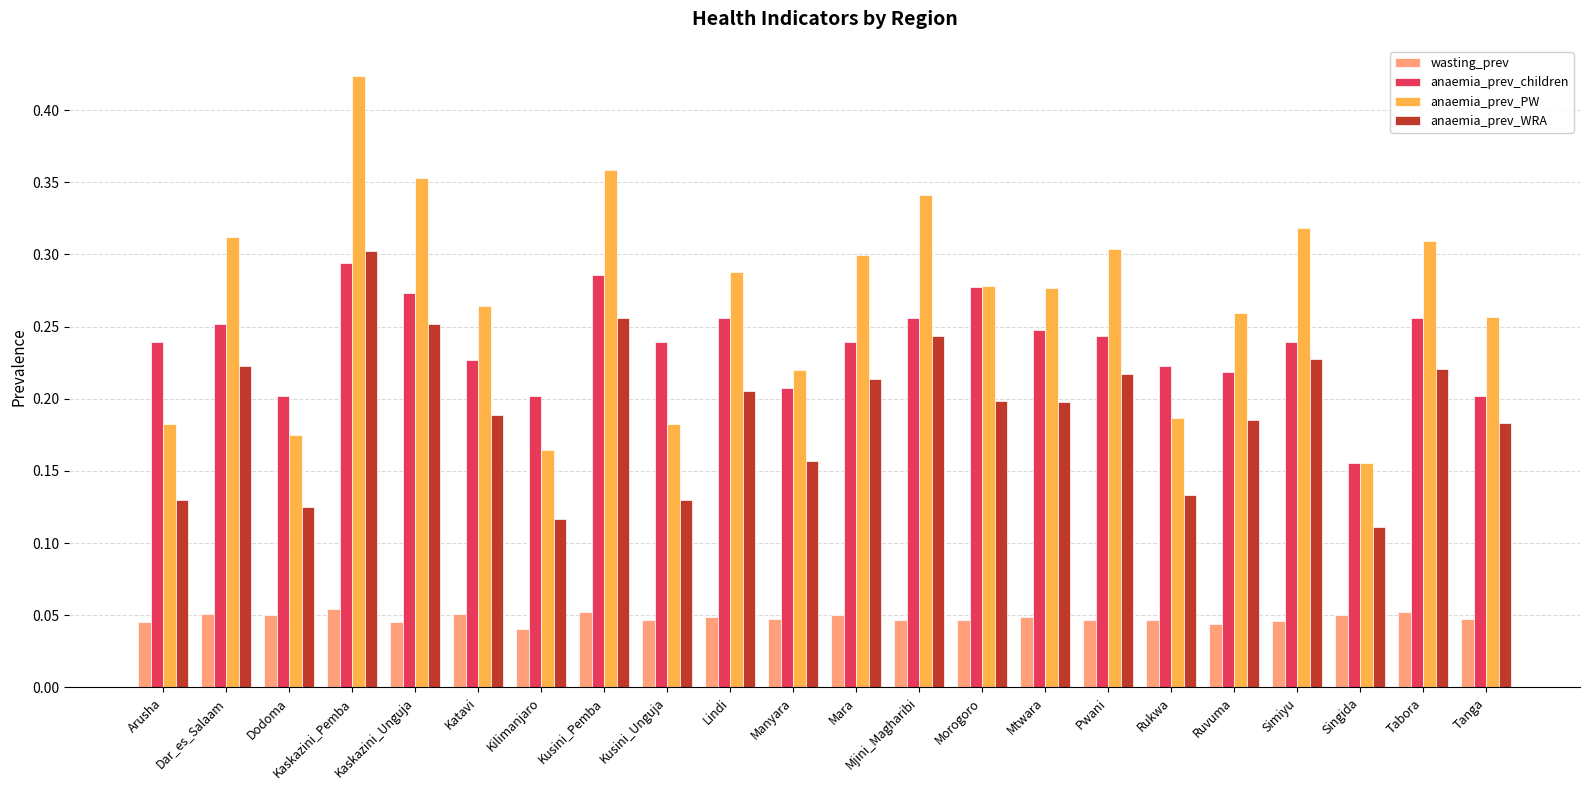

At how many categories does at least one series exceed 0?

22